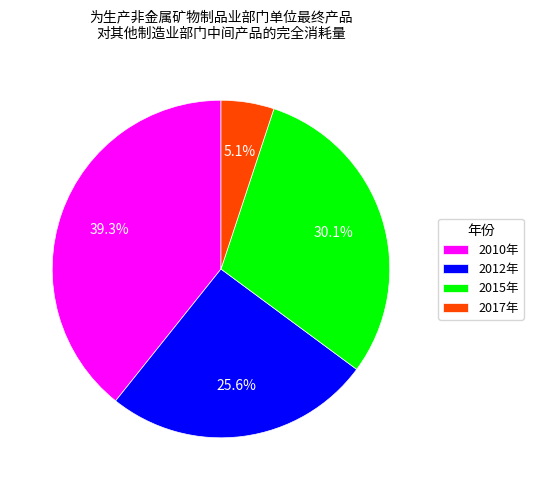

What portion of the pie excludes 2017年?

94.9%